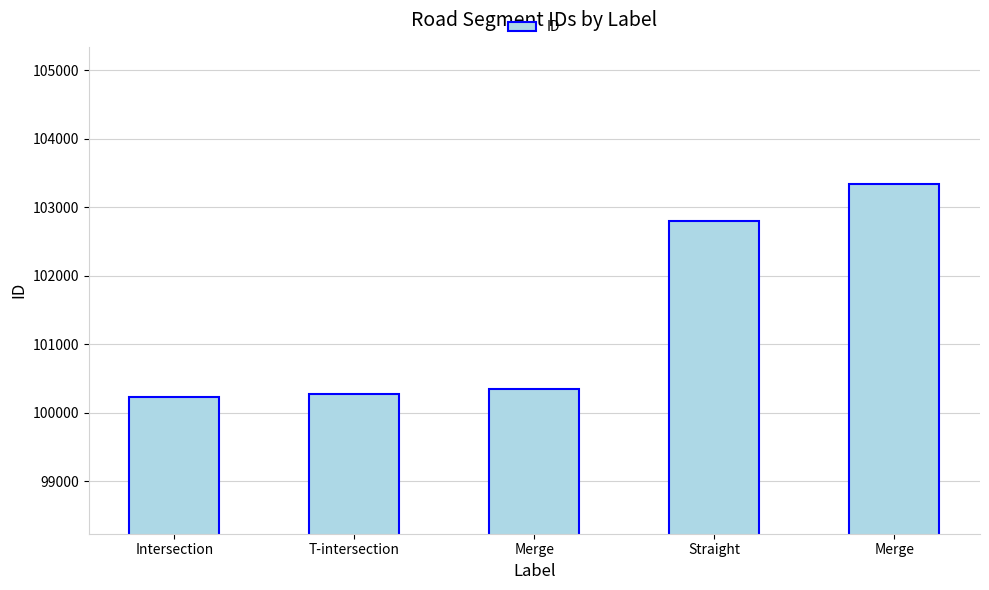

List the labels in order of value, smallest first.

Intersection, T-intersection, Merge, Straight, Merge